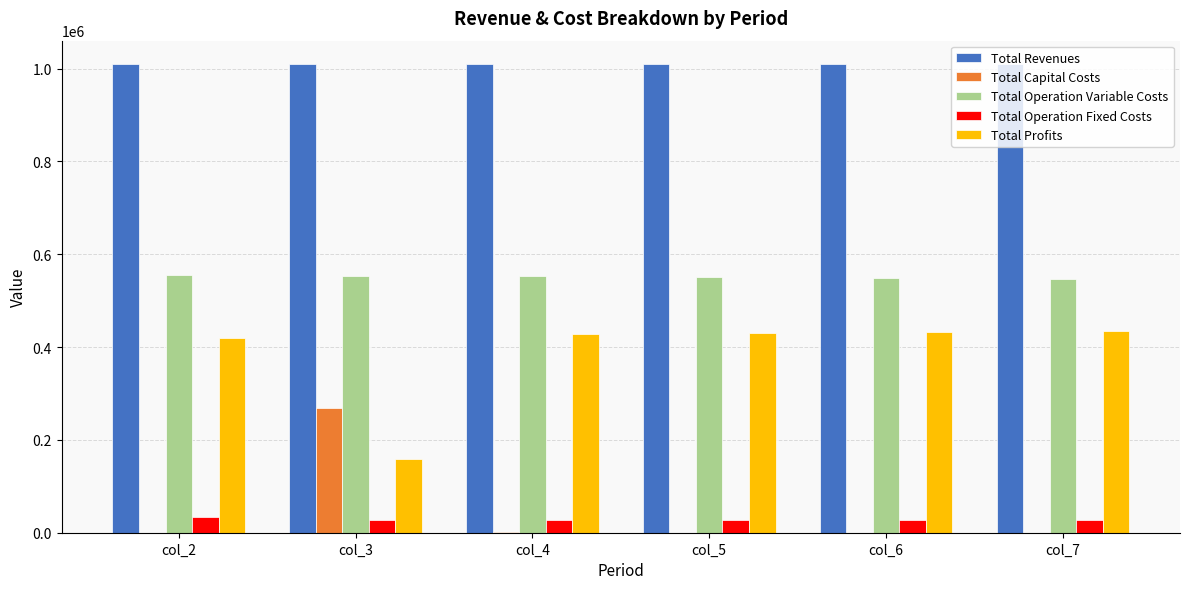

Which series has the largest total across all categories?

Total Revenues